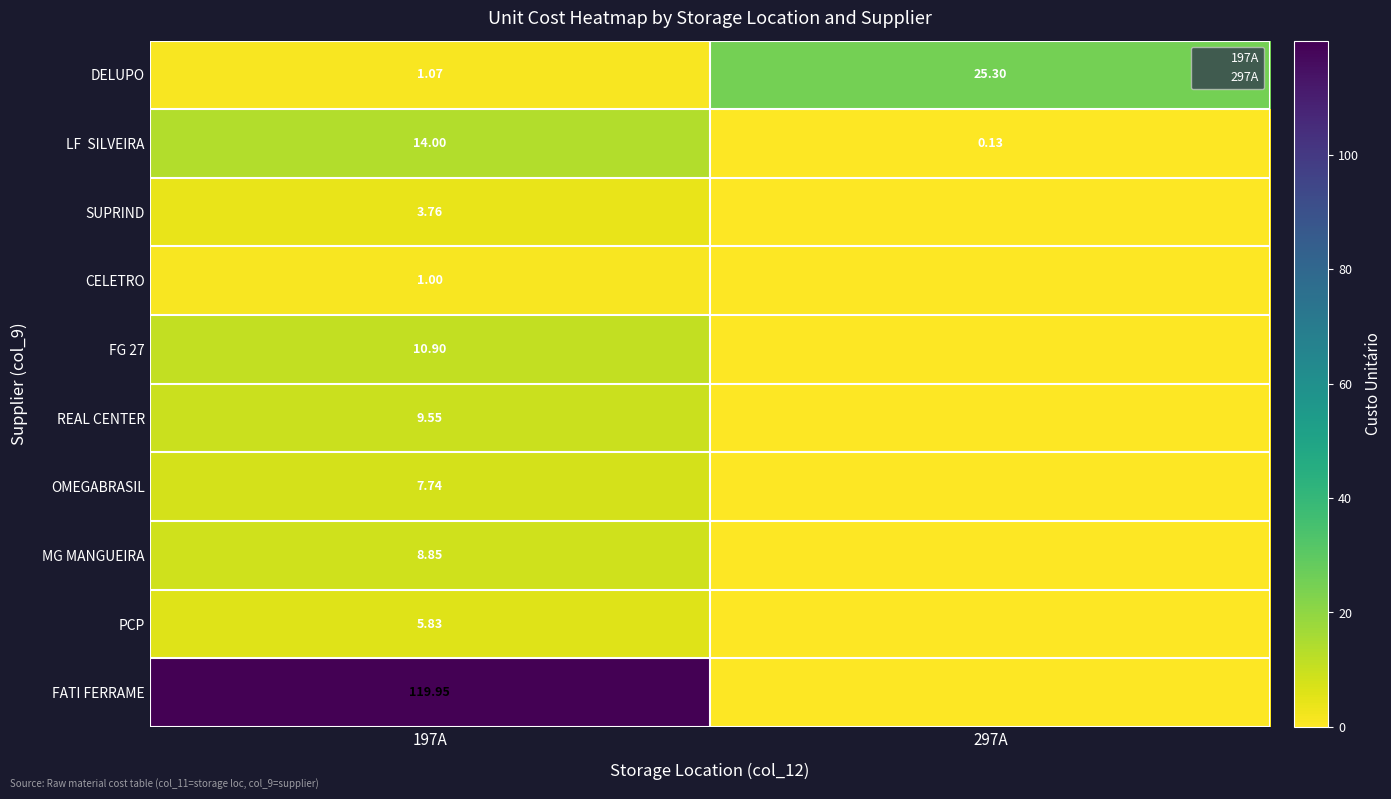

What is the sum of the CELETRO values at 197A and 297A?

1.0